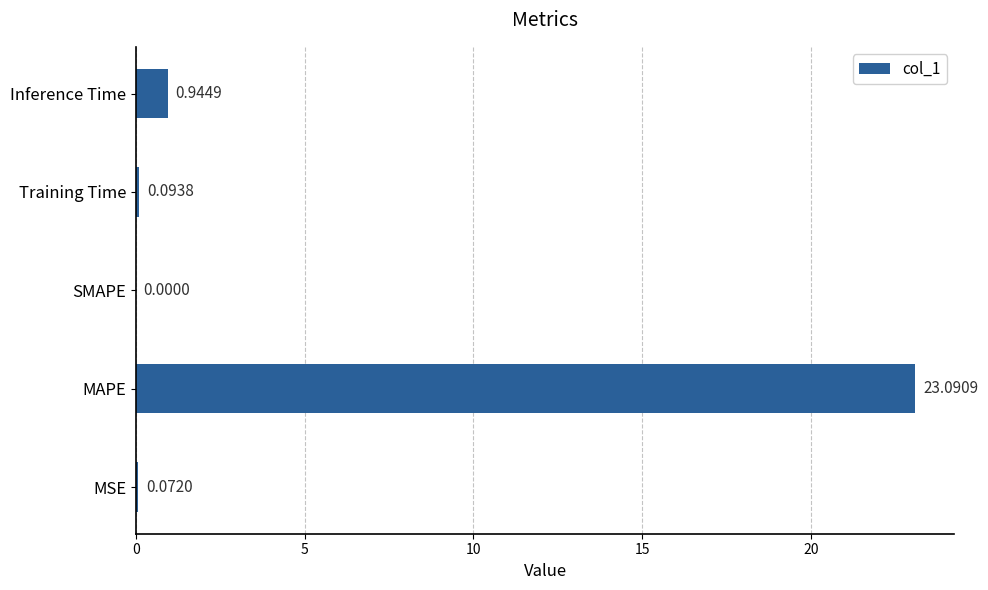

At which category does the chart reach its peak across all series?

MAPE